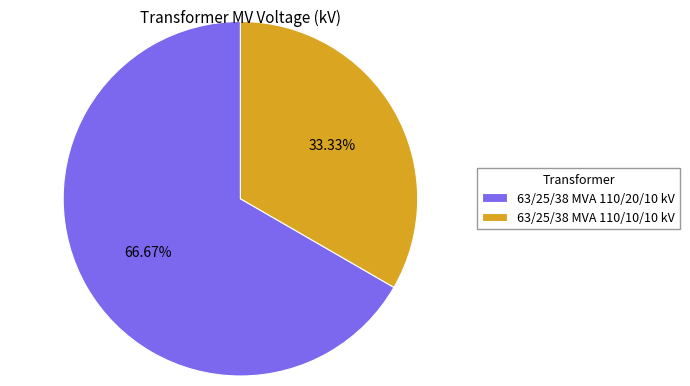

To the nearest percent, what is the difference between the largest and smallest slice percentages?

33%